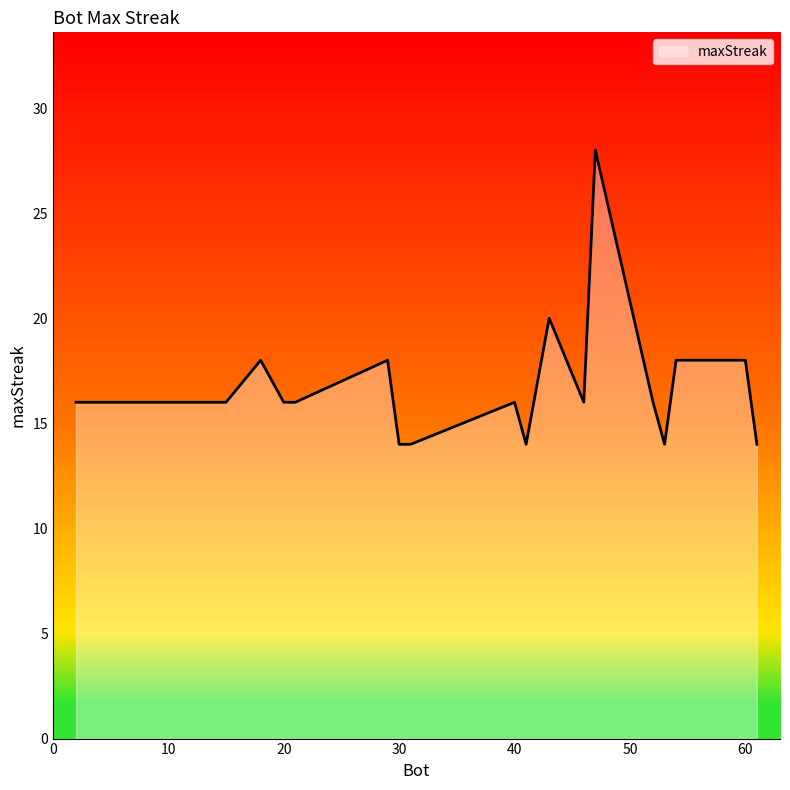

What is the minimum value shown in the chart?

14